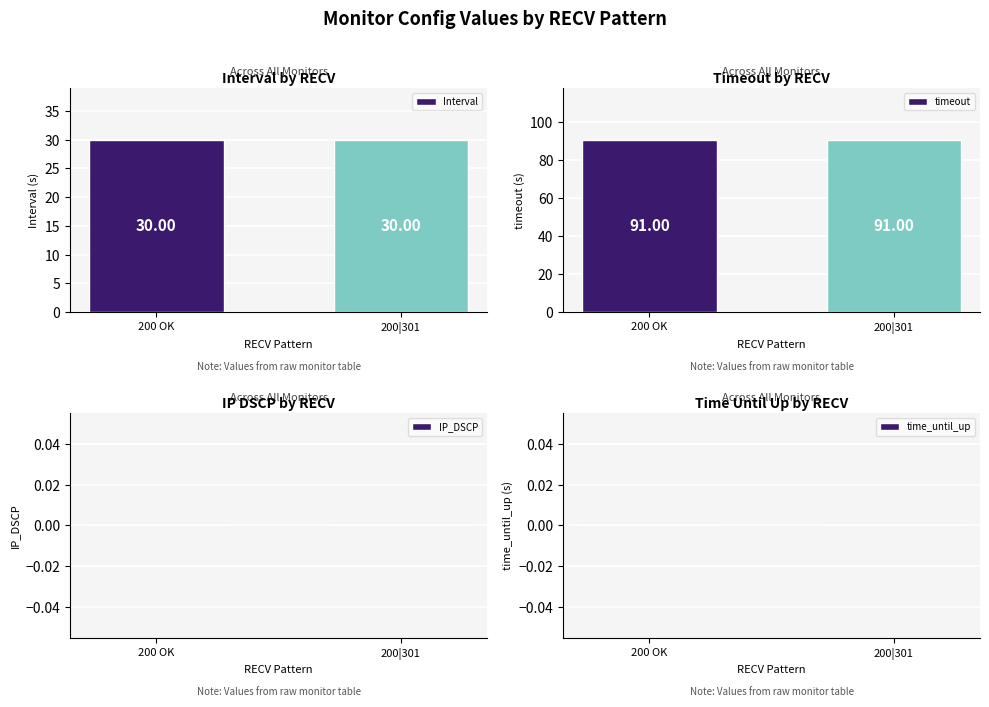

Read the Interval value at 200 OK.

30